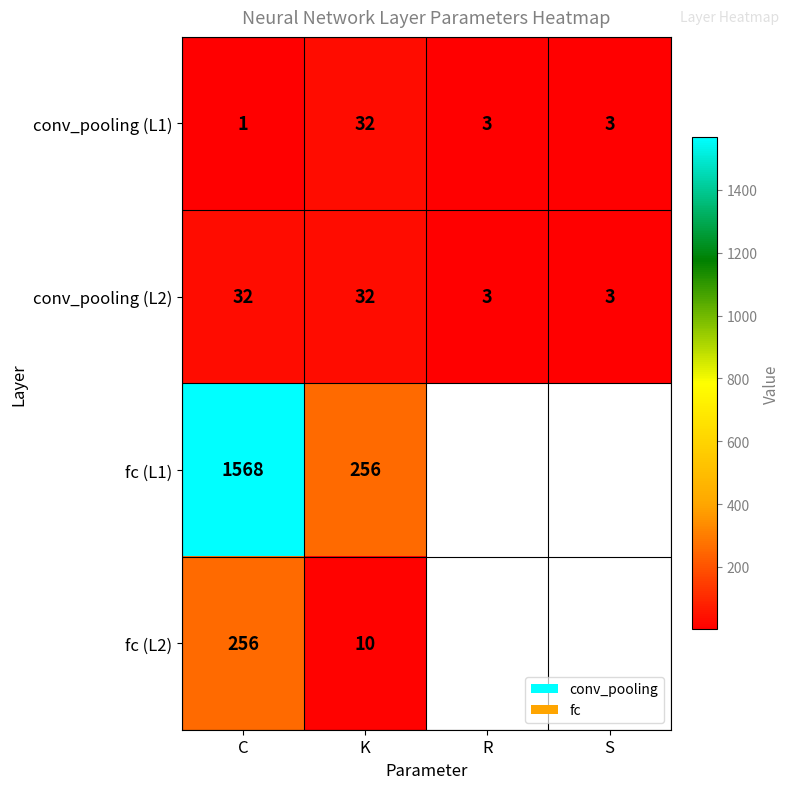

What is the total value across all series at C?

1857